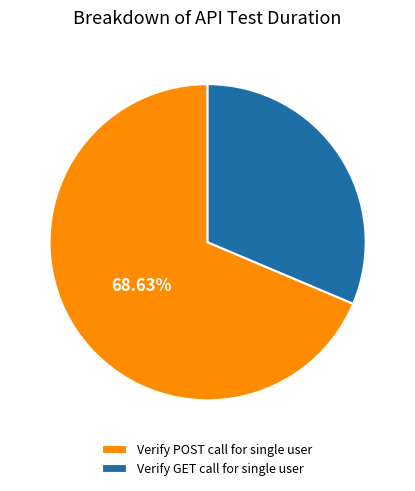

Is the sum of Verify POST call for single user and Verify GET call for single user greater than half?

Yes